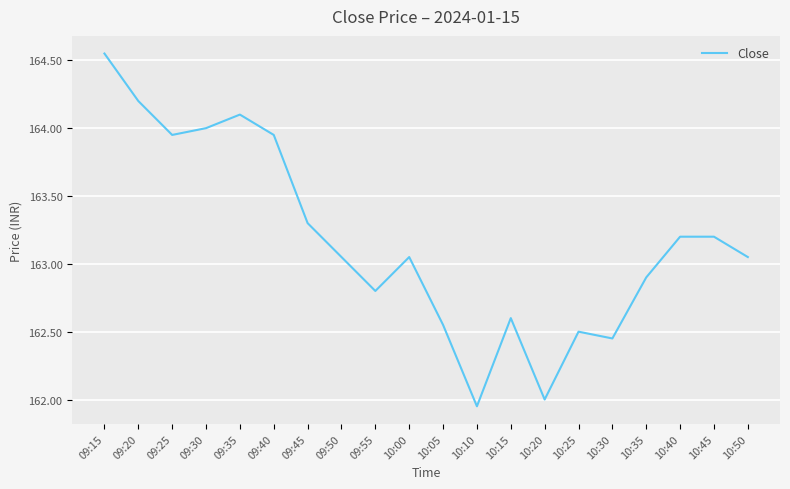

True or false: the data has more than 2 interior local peaks.

True